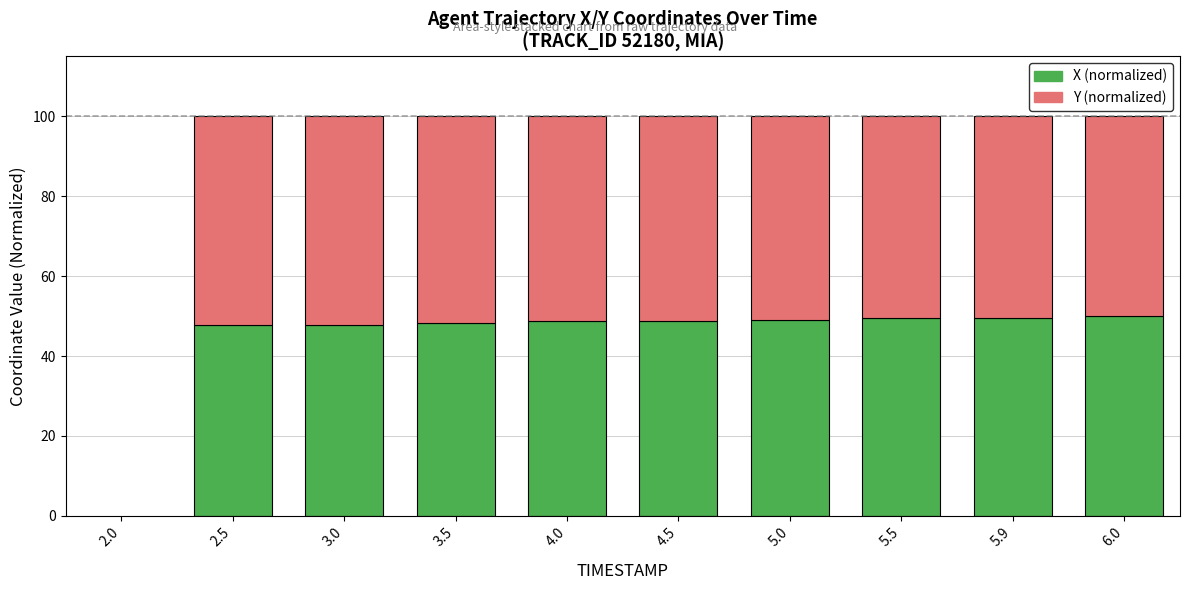

What is the total value across all series at 5.0?

100.0